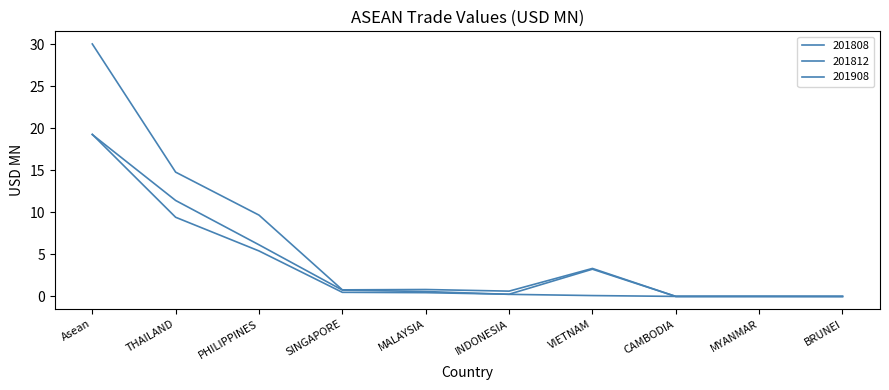

How many categories are shown in the chart?

10